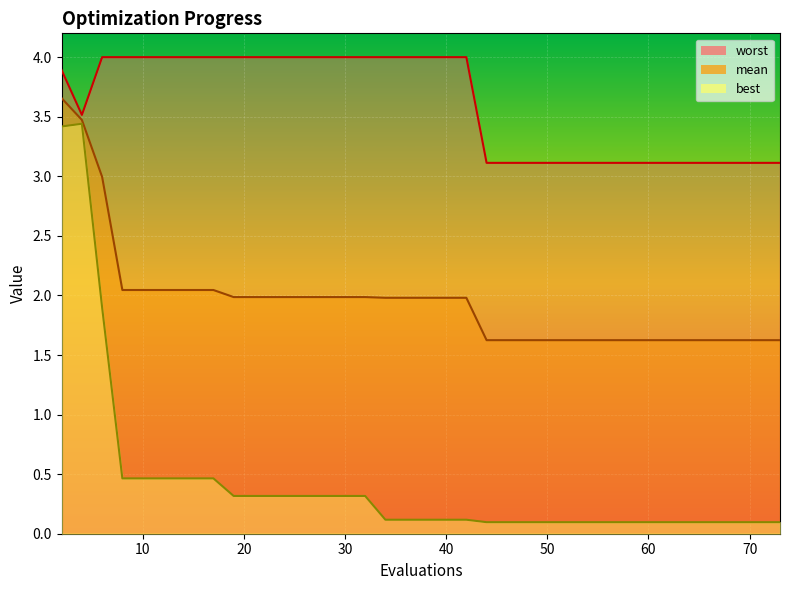

What is the smallest value displayed?

0.1